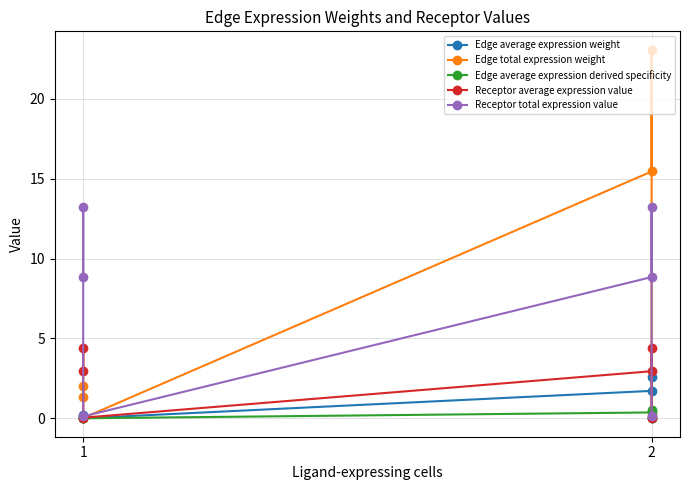

List the series in order of their peak value, lowest first.

Edge average expression derived specificity, Edge average expression weight, Receptor average expression value, Receptor total expression value, Edge total expression weight